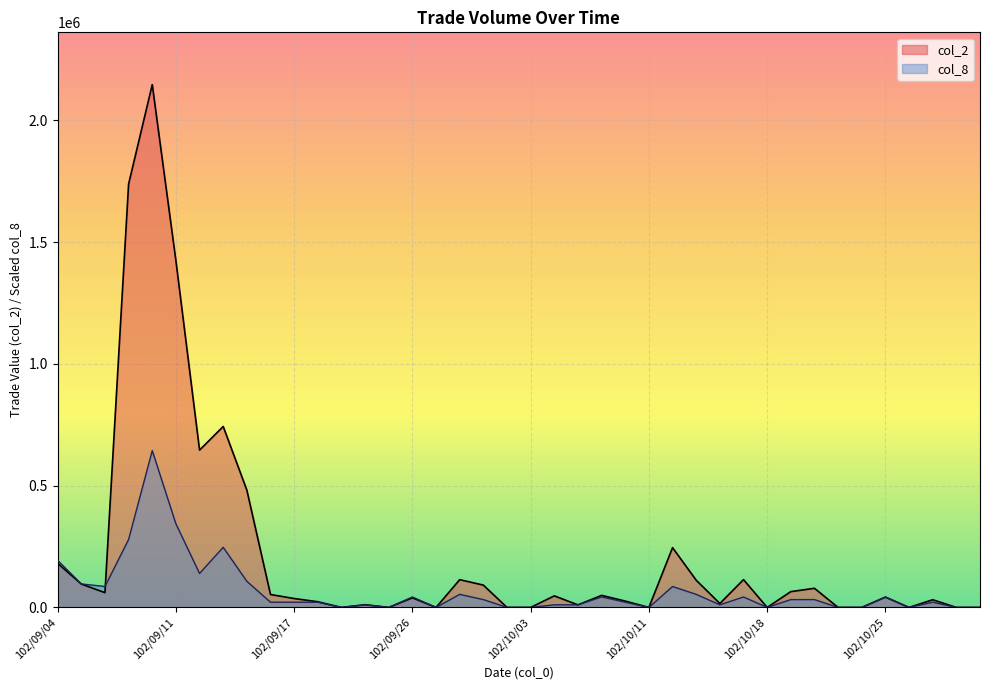

True or false: col_2 has a value of 0.0 at 102/10/18.

True